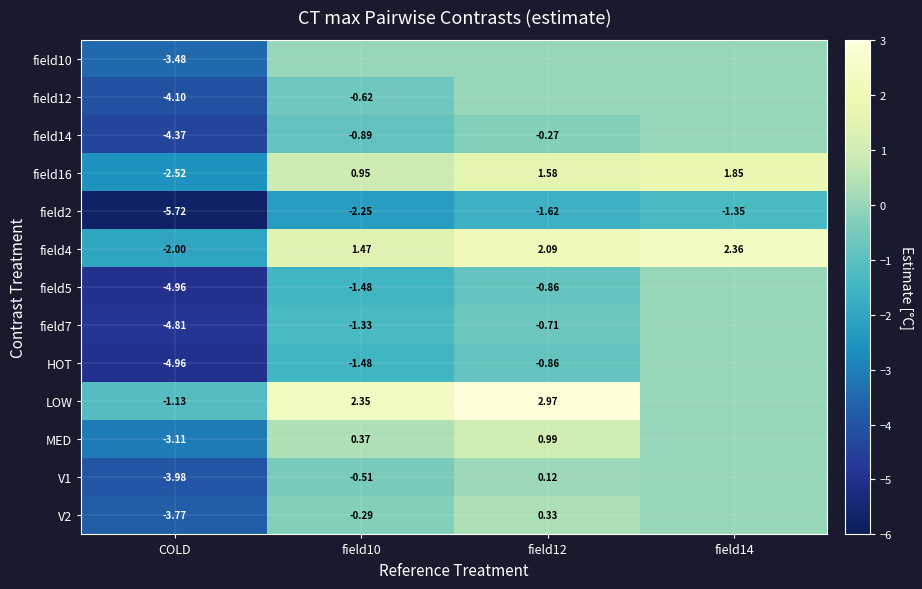

Which category has the lowest value in the field2 series?

COLD